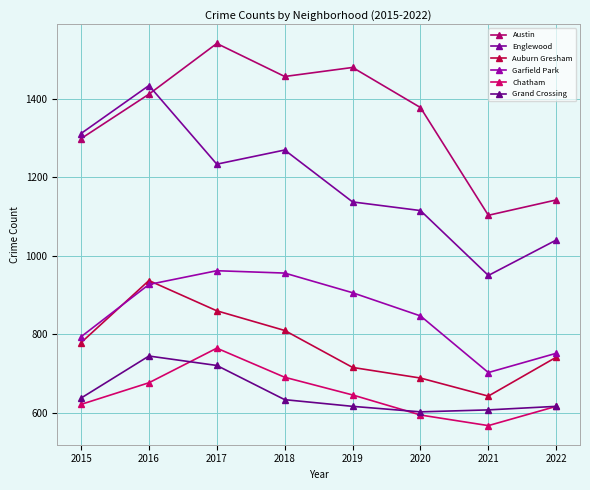

The value of Grand Crossing at 2017 is 721. True or false?

True